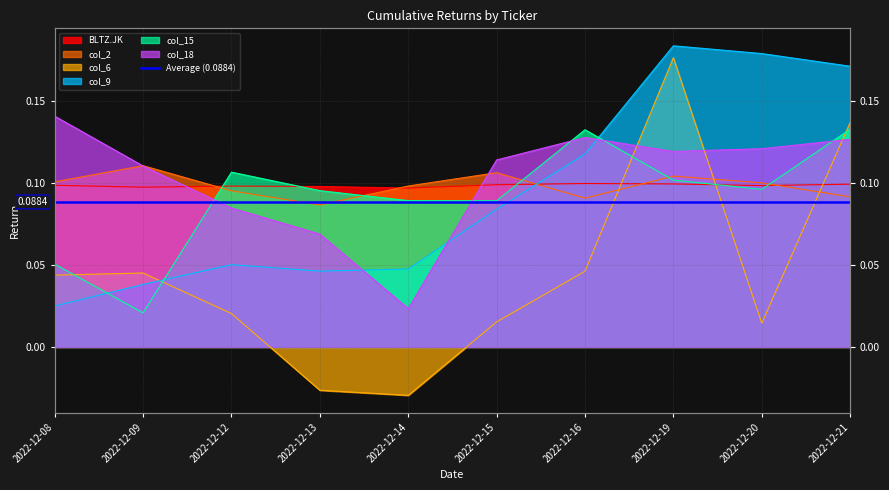

After their last crossing, which series has the higher values: col_18 or col_9?

col_9